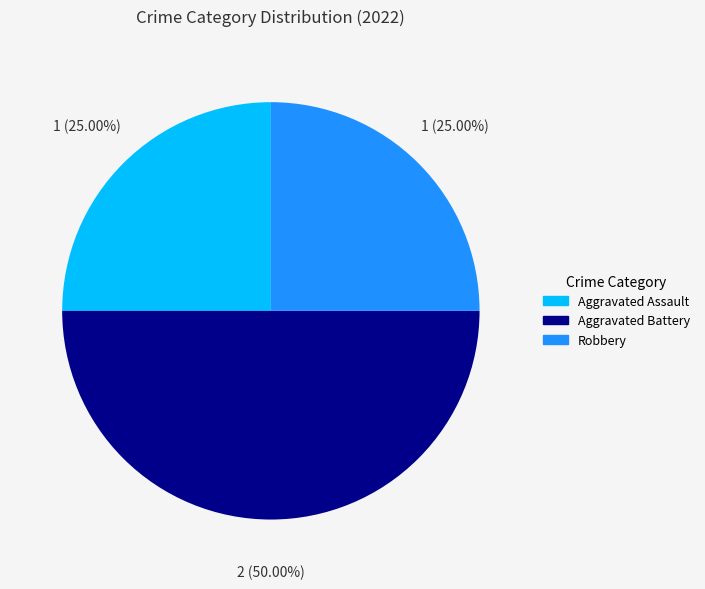

What is the ratio of the value at Aggravated Assault to the value at Robbery?

1.0